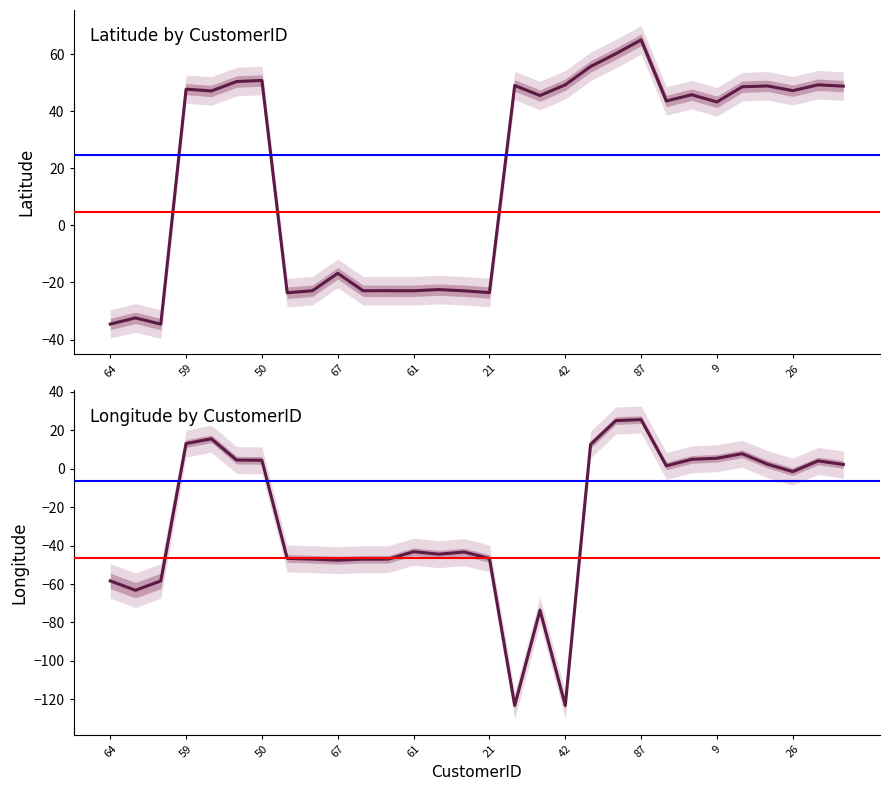

List the series in order of their overall mean, highest first.

Latitude, Longitude